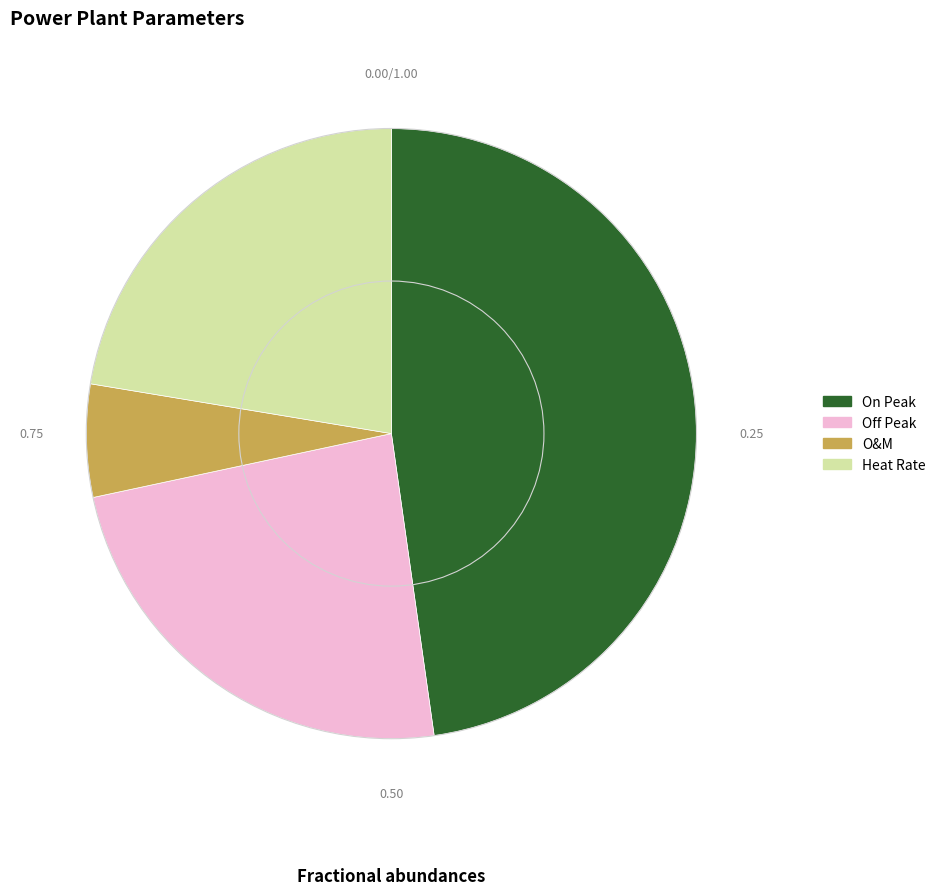

The Off Peak slice represents 24% of the pie. True or false?

True